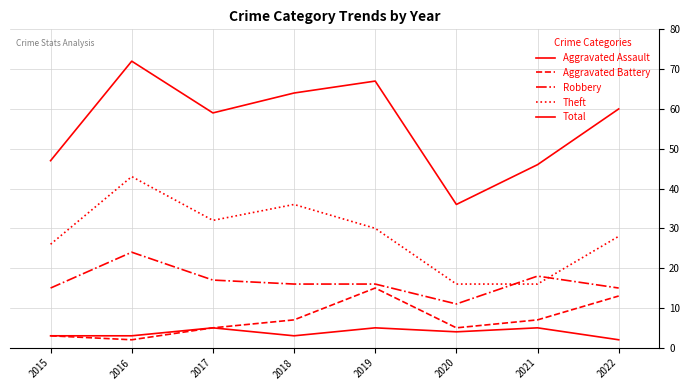

Where is Robbery nearest to the value 17?

2017